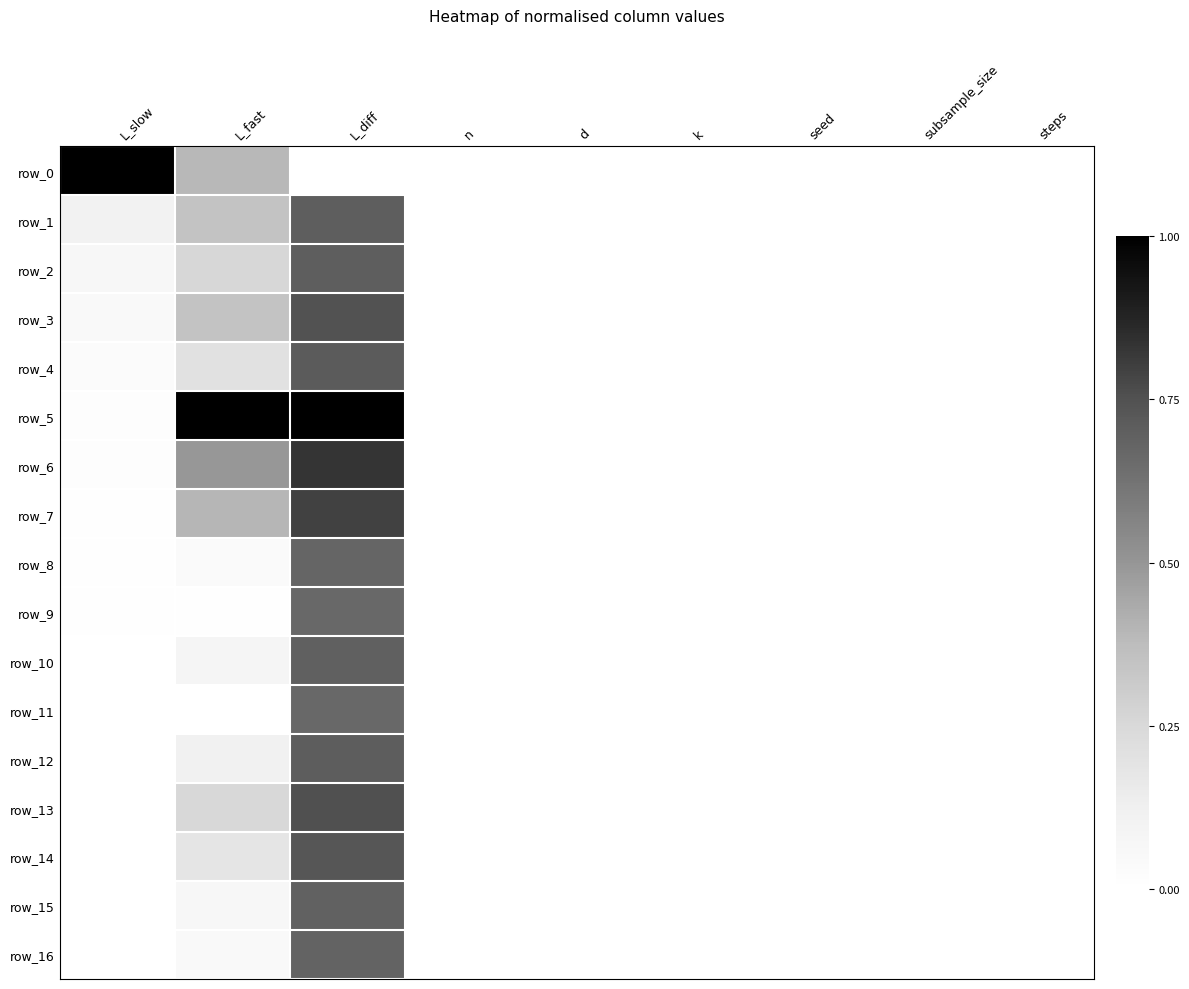

How many values in row_14 are above zero?

3